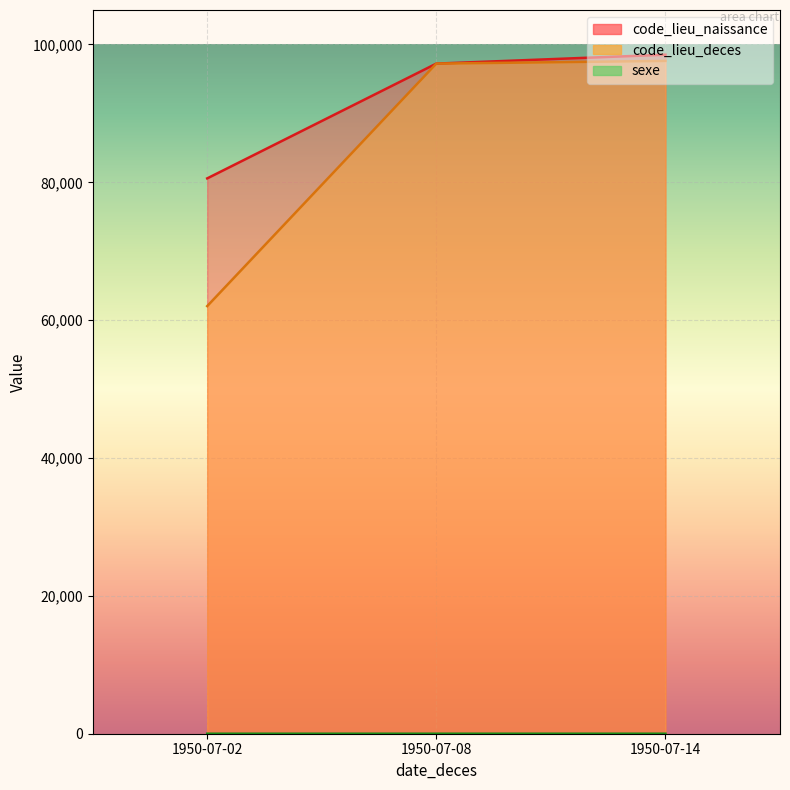

How many lines are shown in the chart?

3